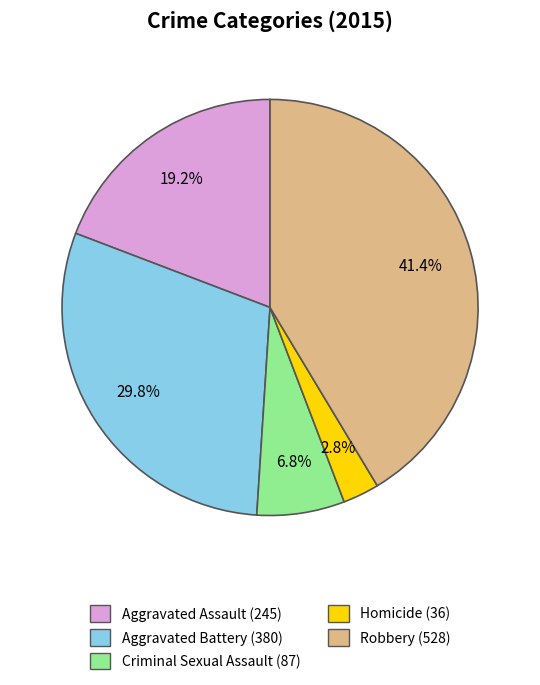

Count the number of slices in the pie.

5